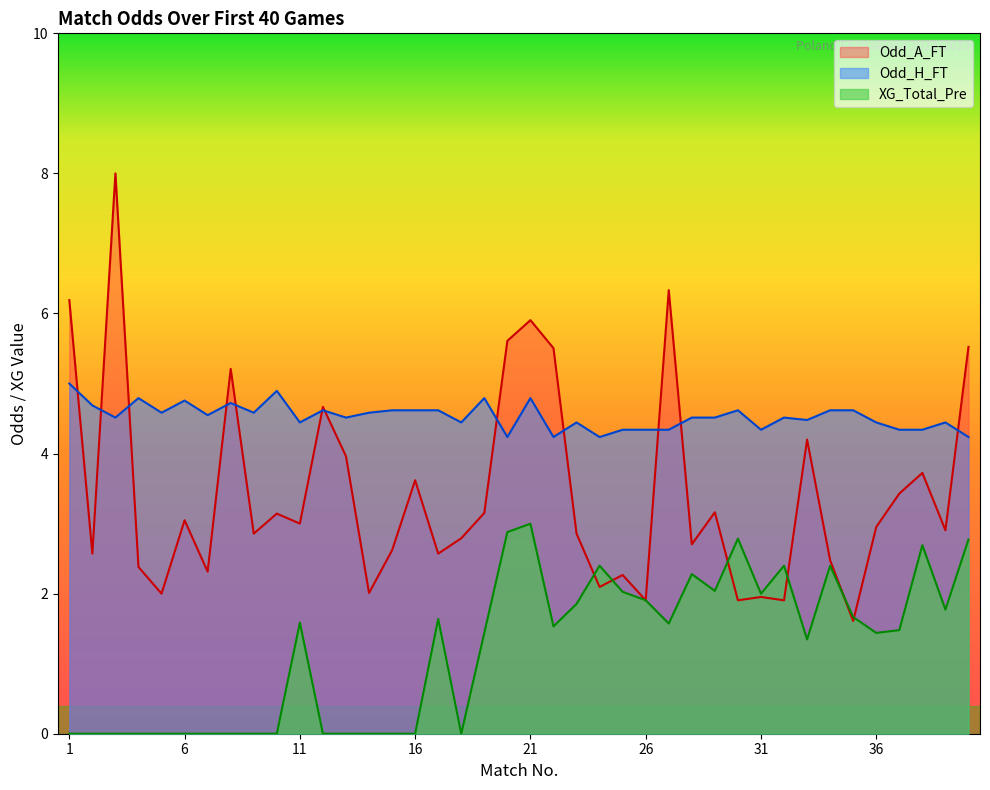

At 33, list the series in order from smallest to largest.

XG_Total_Pre, Odd_A_FT, Odd_H_FT